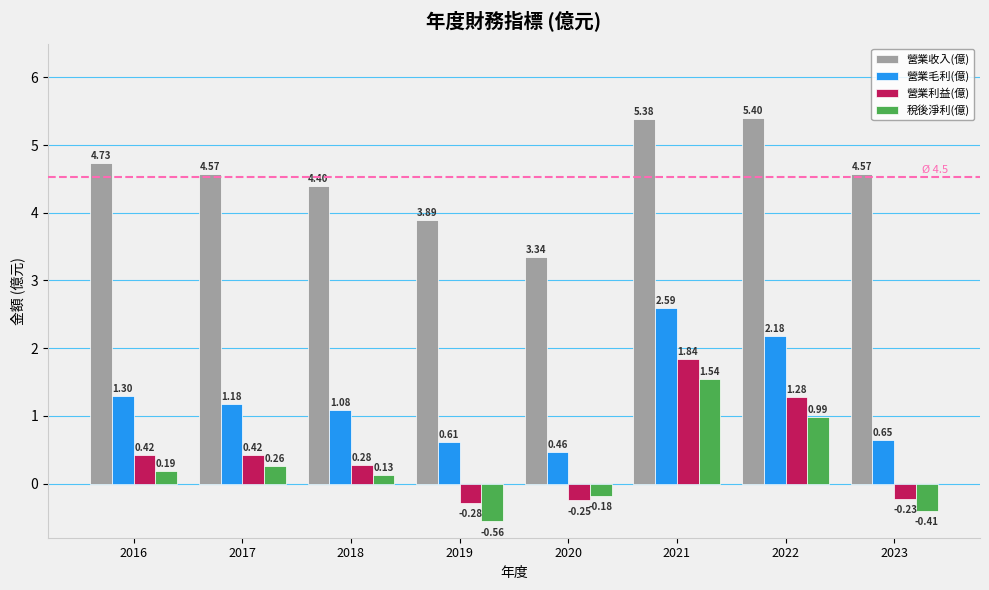

At 2023, list the series in order from largest to smallest.

營業收入(億), 營業毛利(億), 營業利益(億), 稅後淨利(億)